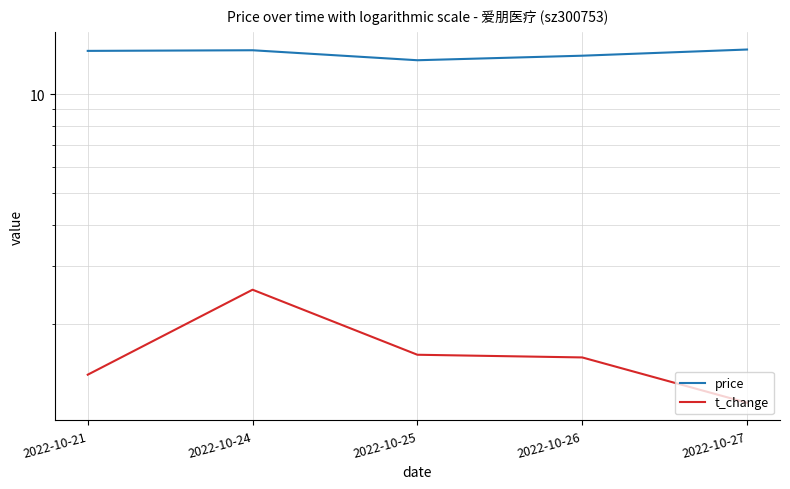

What are all the series names shown in the legend?

price, t_change